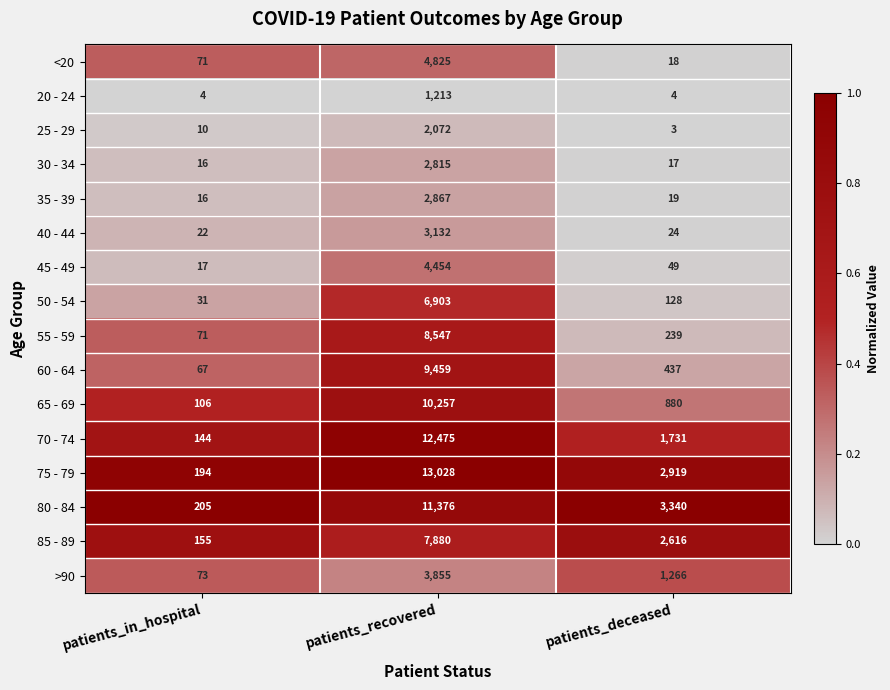

What is the total value across all series at patients_recovered?

105158